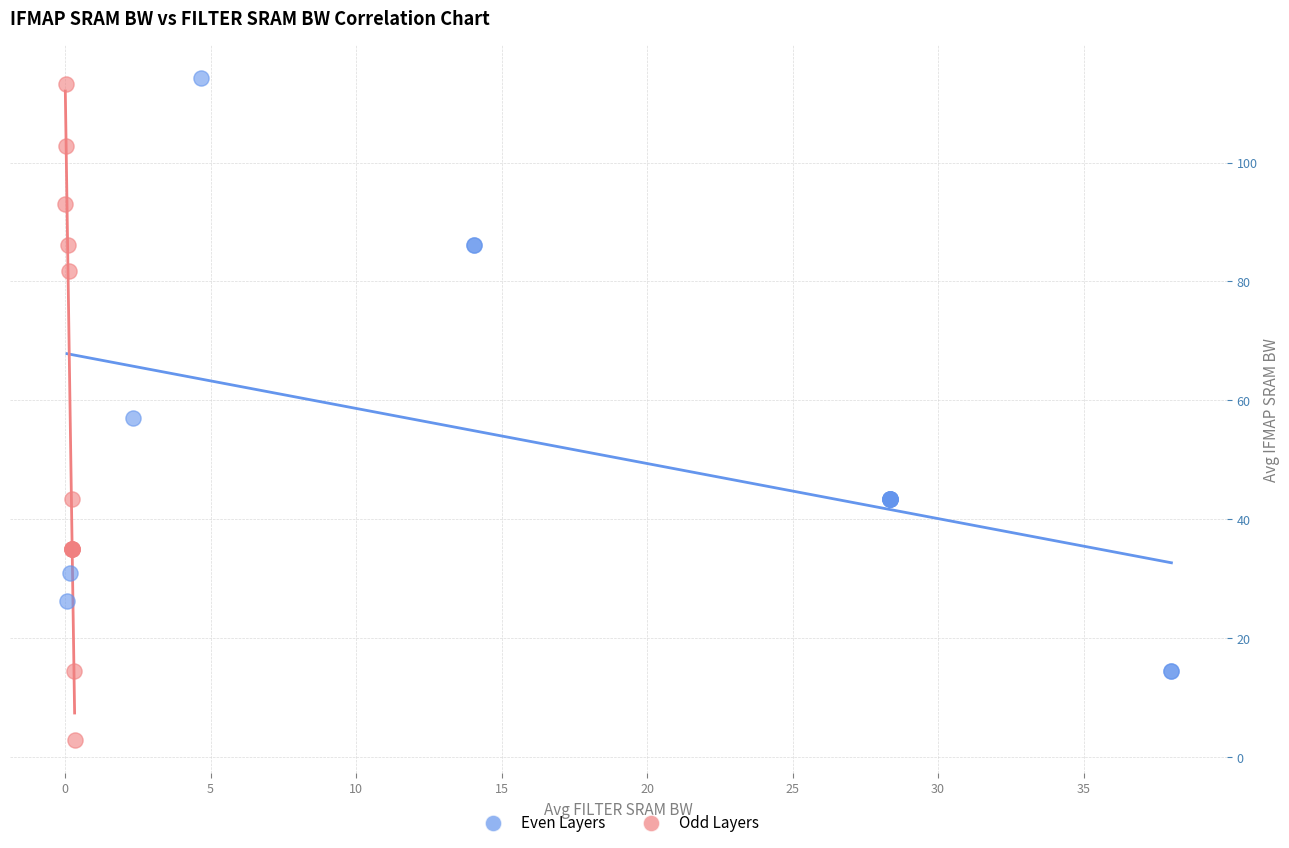

Which series has the widest spread of Y values?

Odd Layers